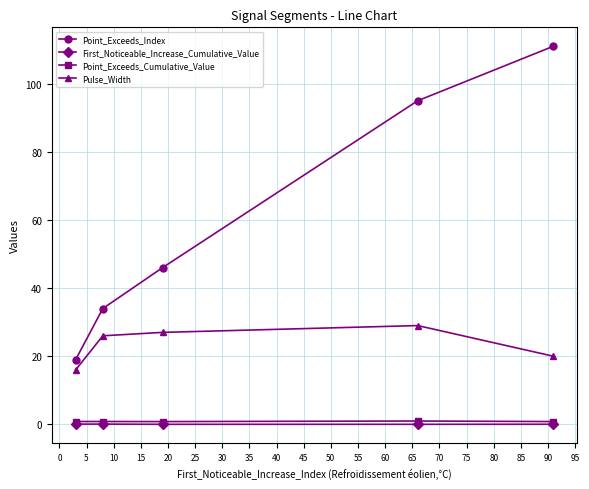

How many lines are shown in the chart?

4